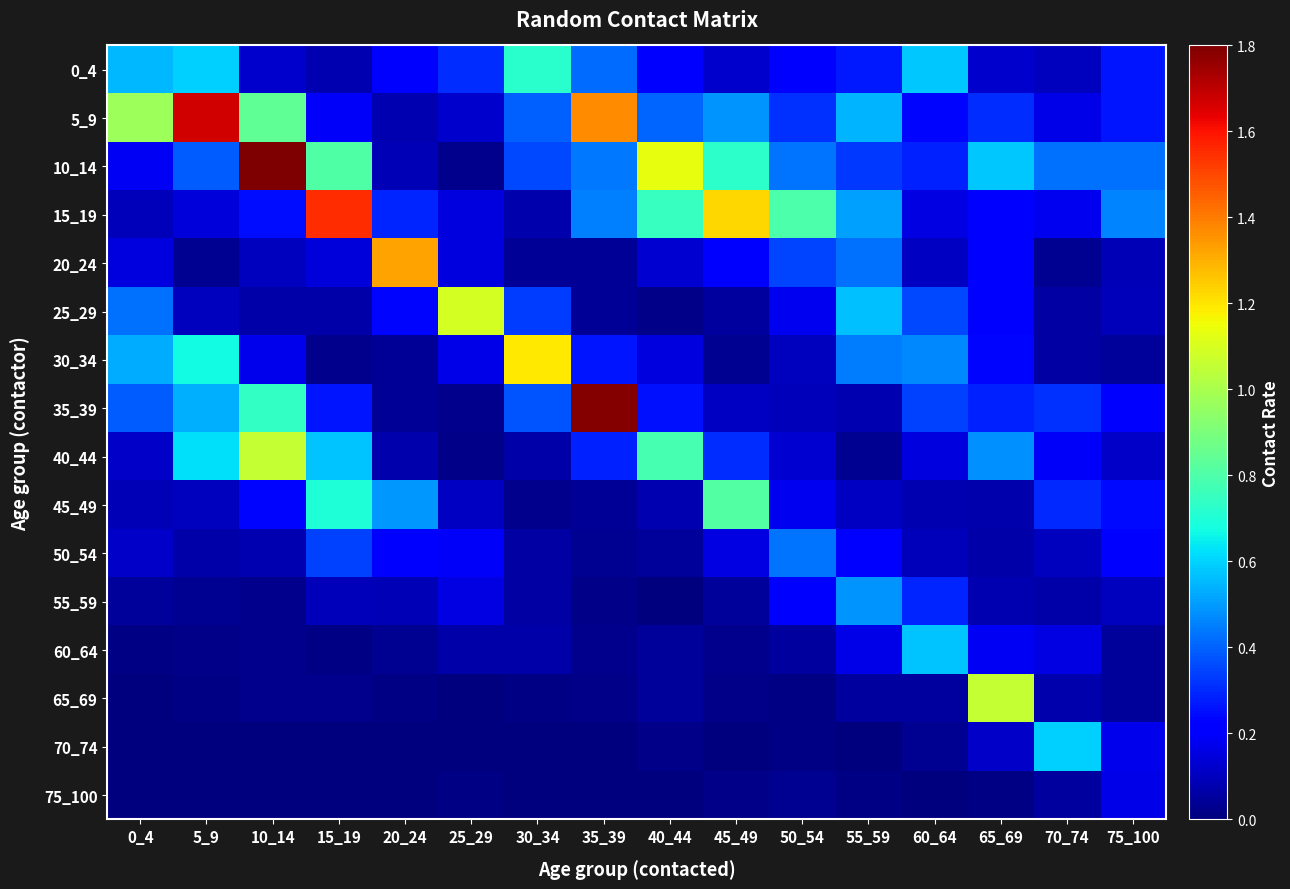

Rank the series at 60_64 from highest to lowest value.

0_4, 60_64, 30_34, 25_29, 35_39, 55_59, 10_14, 5_9, 15_19, 40_44, 20_24, 50_54, 45_49, 65_69, 70_74, 75_100